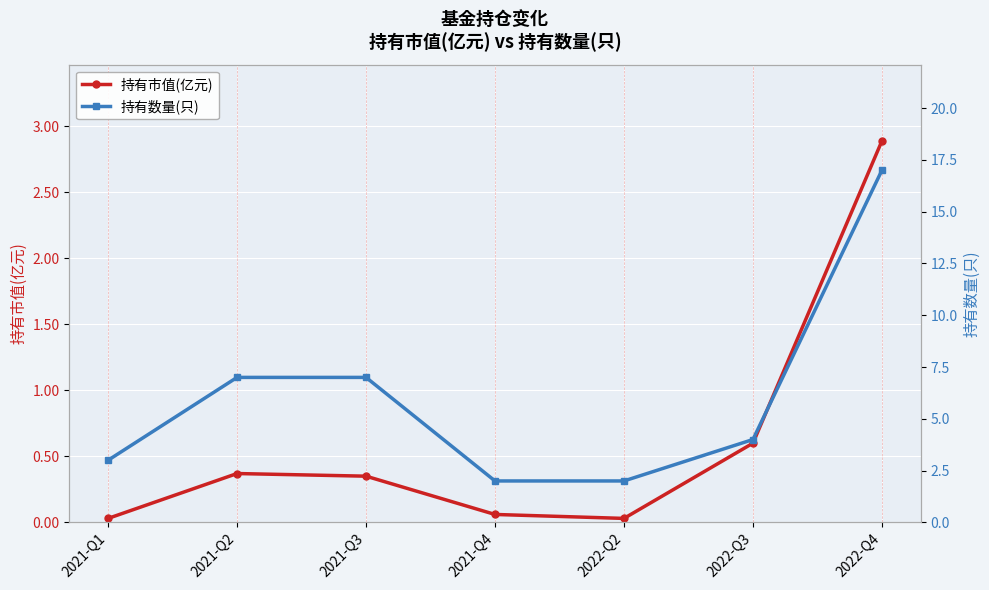

Reading left to right, what are all the values shown in this chart?

持有市值(亿元): 2021-Q1=0.0	2021-Q2=0.4	2021-Q3=0.3	2021-Q4=0.1	2022-Q2=0.0	2022-Q3=0.6	2022-Q4=2.9
持有数量(只): 2021-Q1=3.0	2021-Q2=7.0	2021-Q3=7.0	2021-Q4=2.0	2022-Q2=2.0	2022-Q3=4.0	2022-Q4=17.0